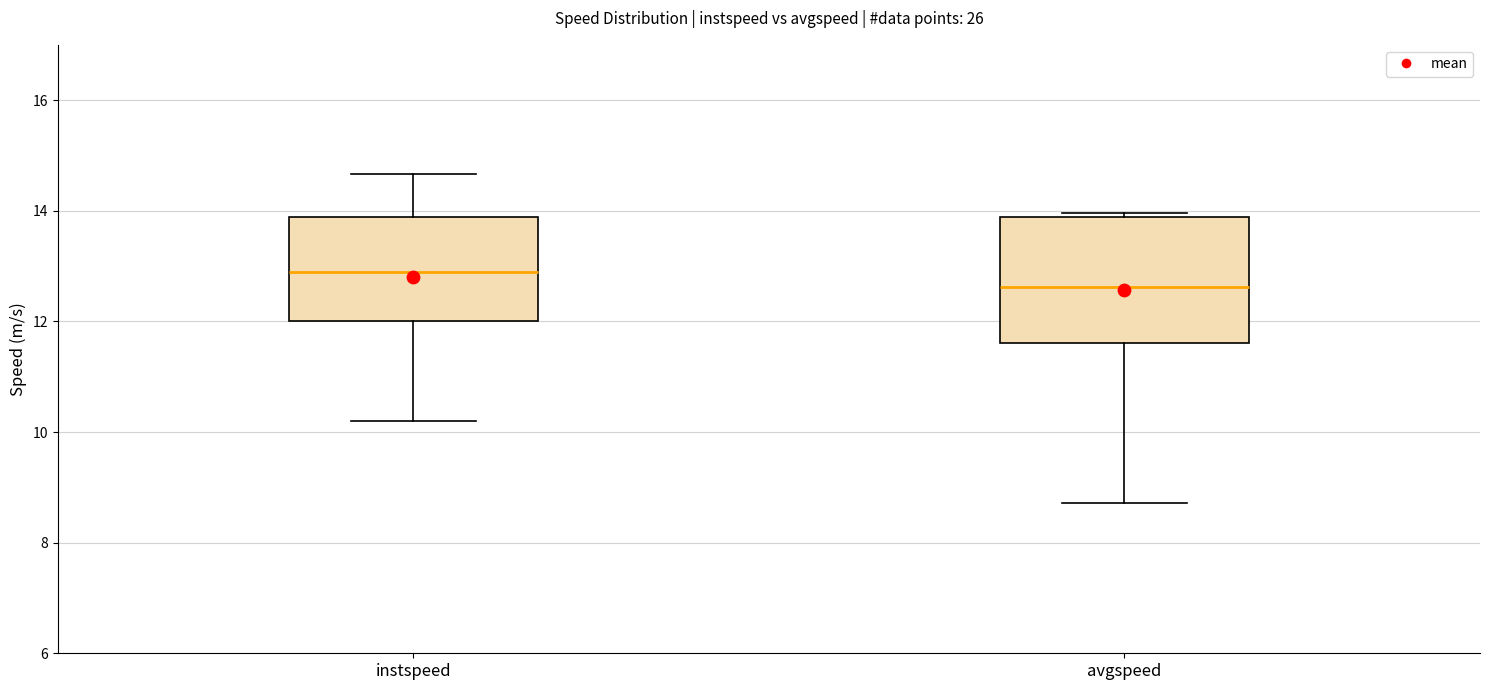

Where is the lower edge of the box for instspeed on the y-axis? The values are not printed on the chart, so give them approximately, as read against the axis.

12.0